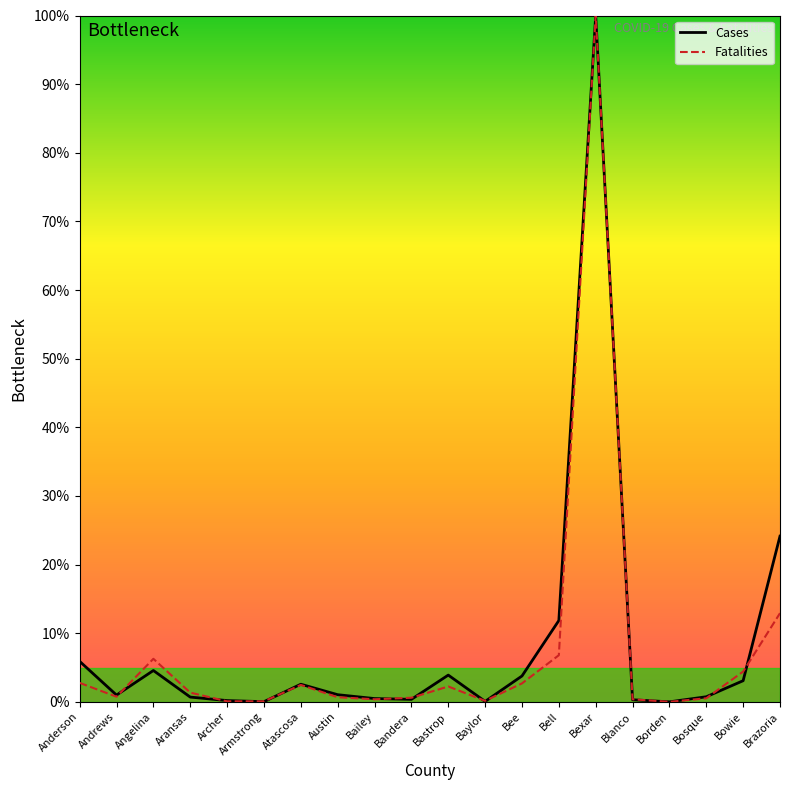

At which category is the sum across all series the highest?

Bexar